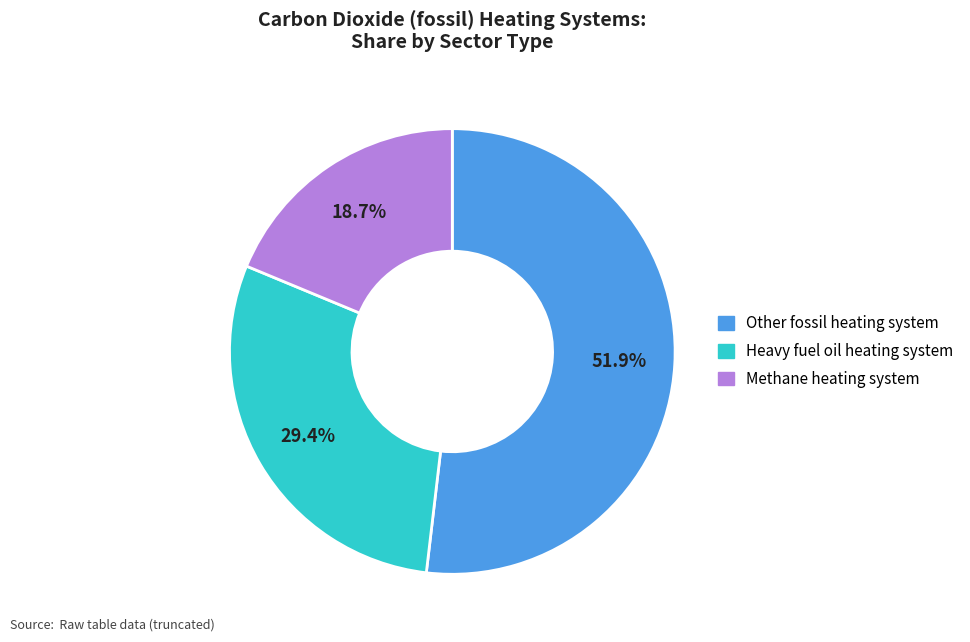

How many segments does this pie chart have?

3